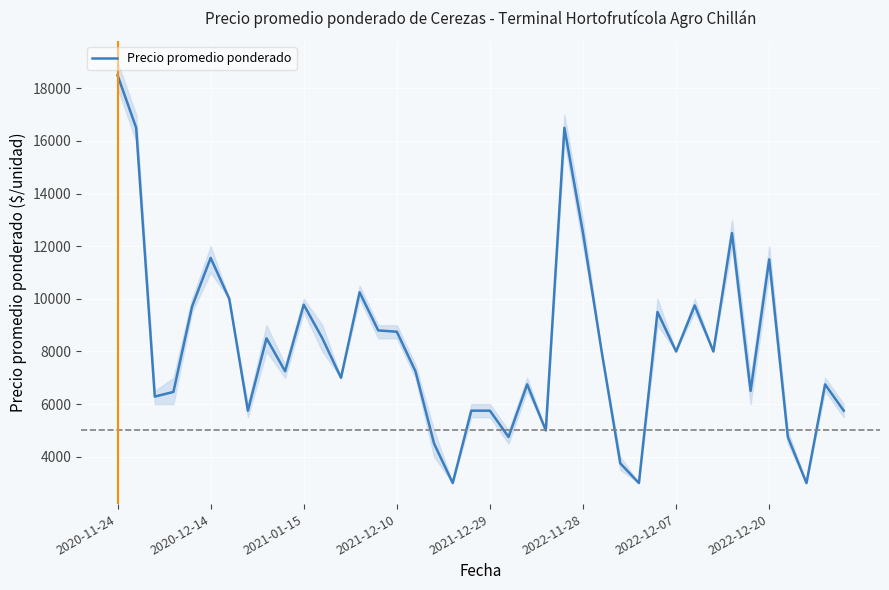

What is the lowest value of the Precio promedio ponderado series?

3000